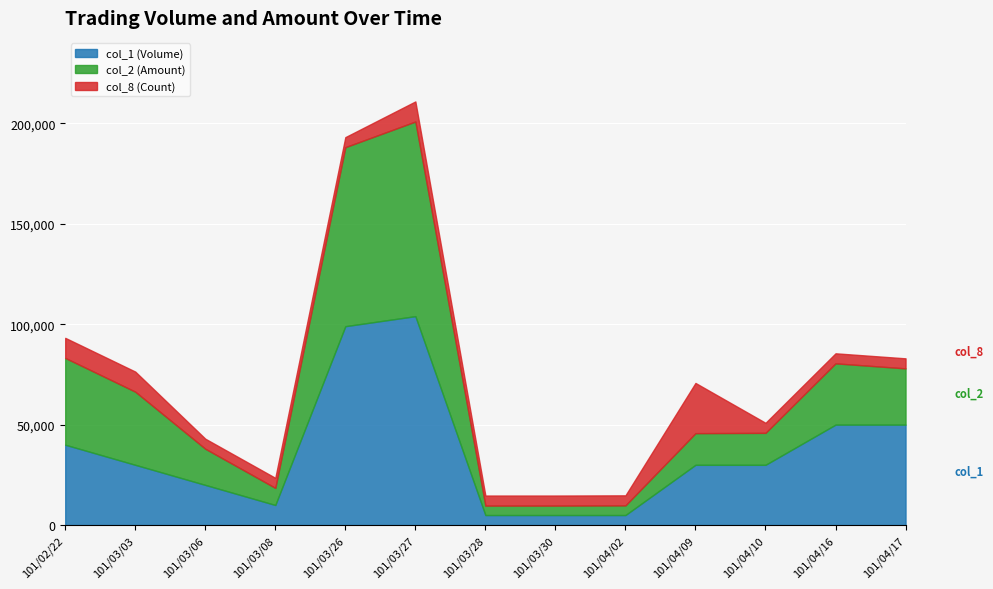

What is the lowest value of the col_1 (Volume) series?

5000